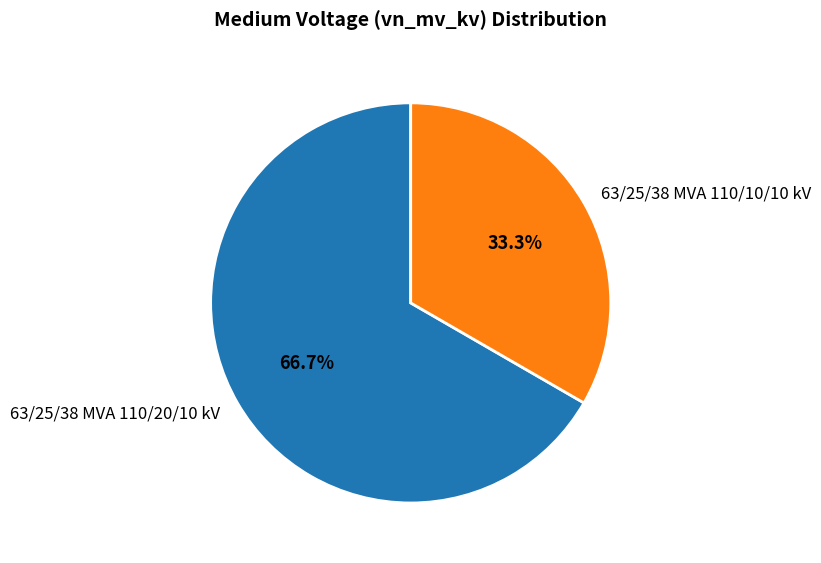

Which category accounts for the majority?

63/25/38 MVA 110/20/10 kV